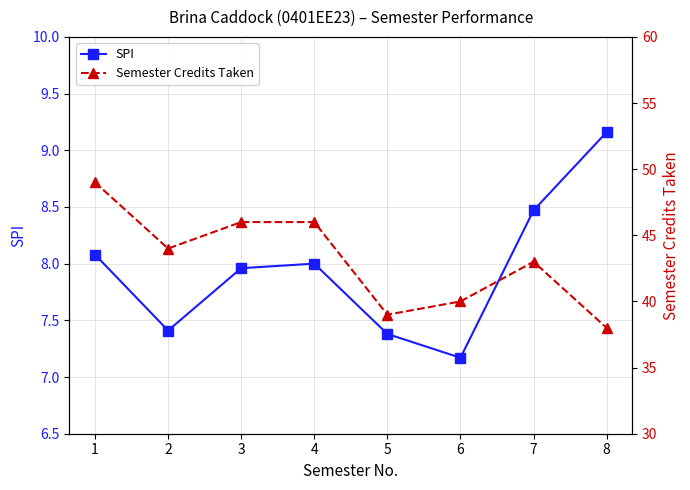

What is the smallest value displayed?

7.2